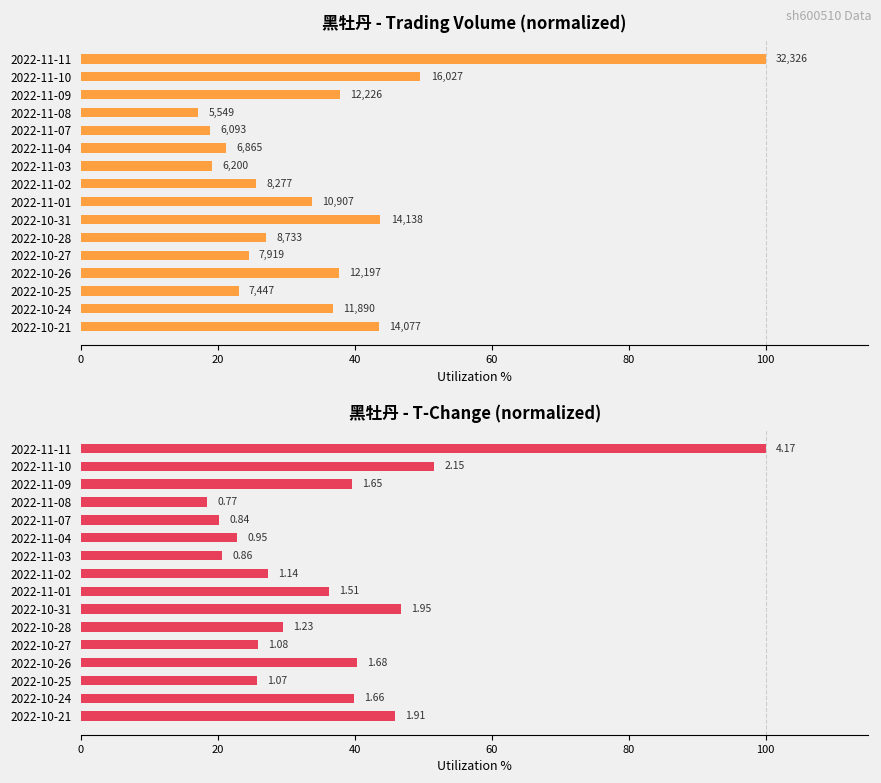

What is the value of the t_volume bar at the 3rd from the left?

37.8